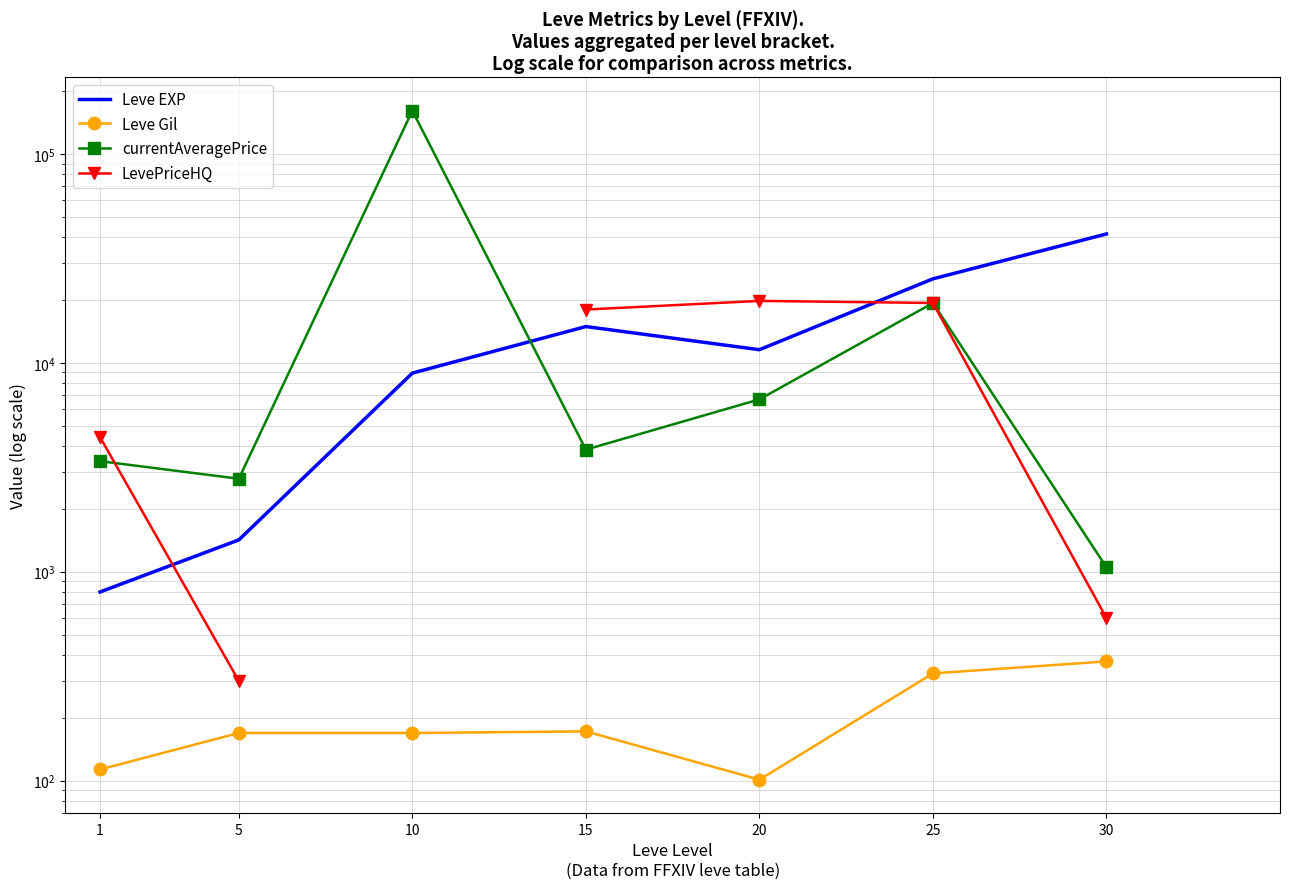

What is the difference between the second highest and second lowest values in the Leve EXP series?

23830.0